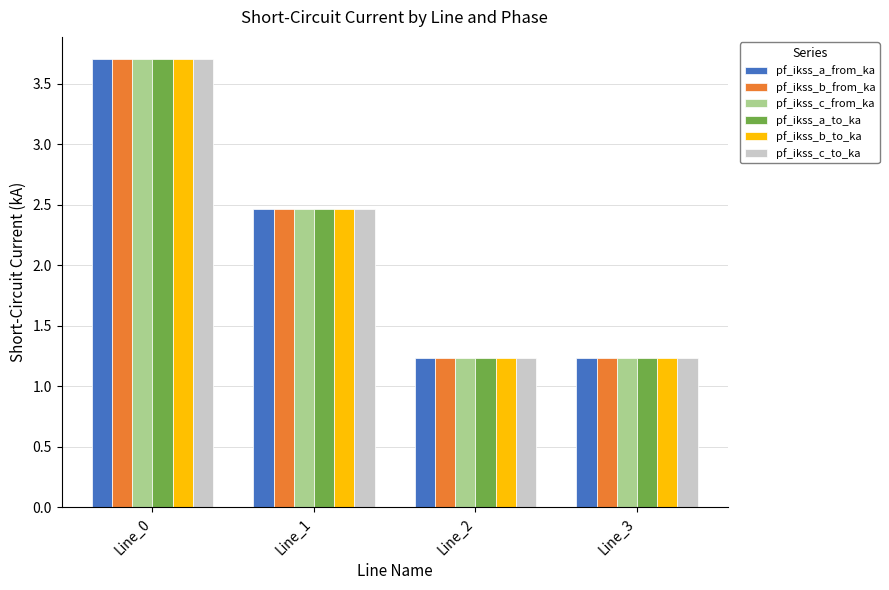

What is the sum of all pf_ikss_a_to_ka values?

8.6